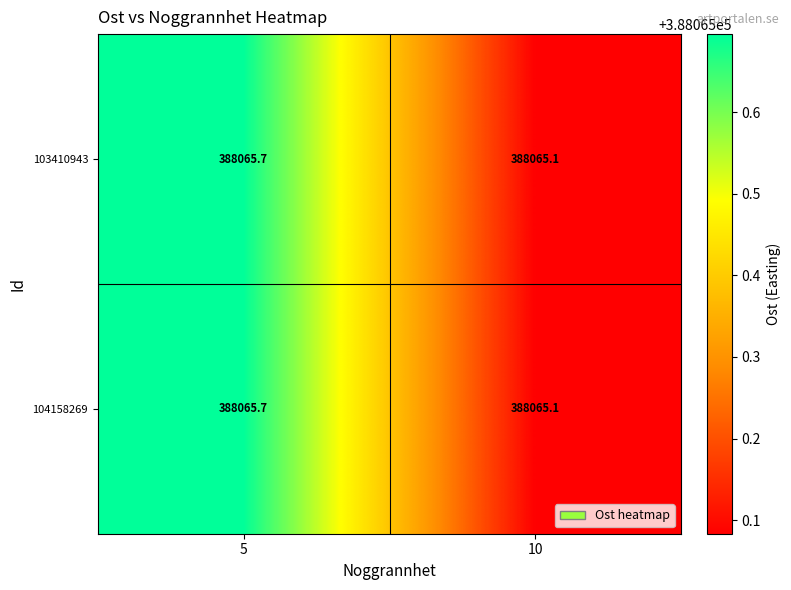

The 103410943 series shows 537281.9 at 10. True or false?

False